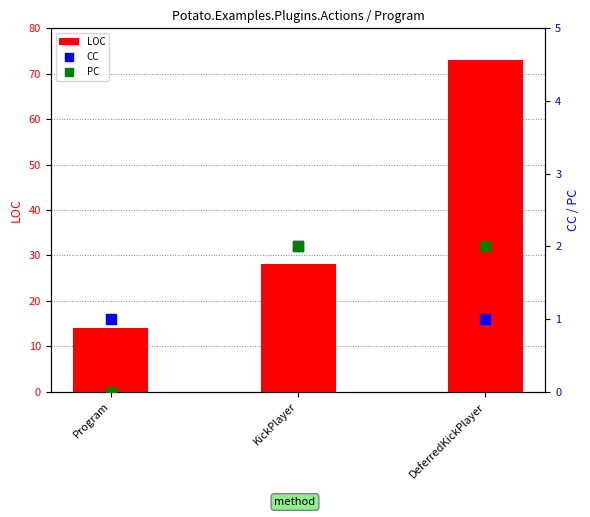

At which category is the sum across all series the highest?

DeferredKickPlayer